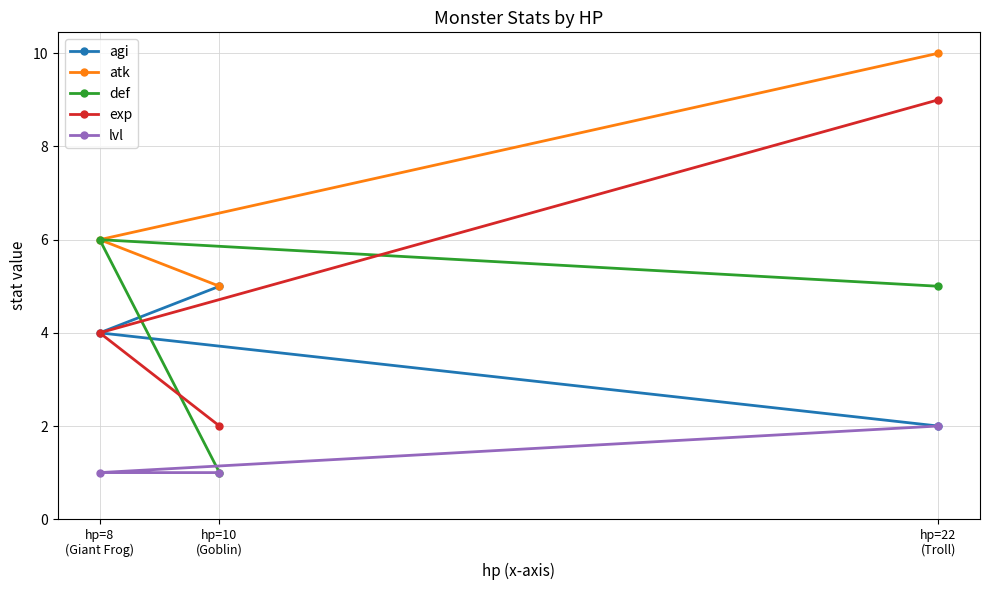

Is it true that agi equals 3 at hp=10
(Goblin)?

False